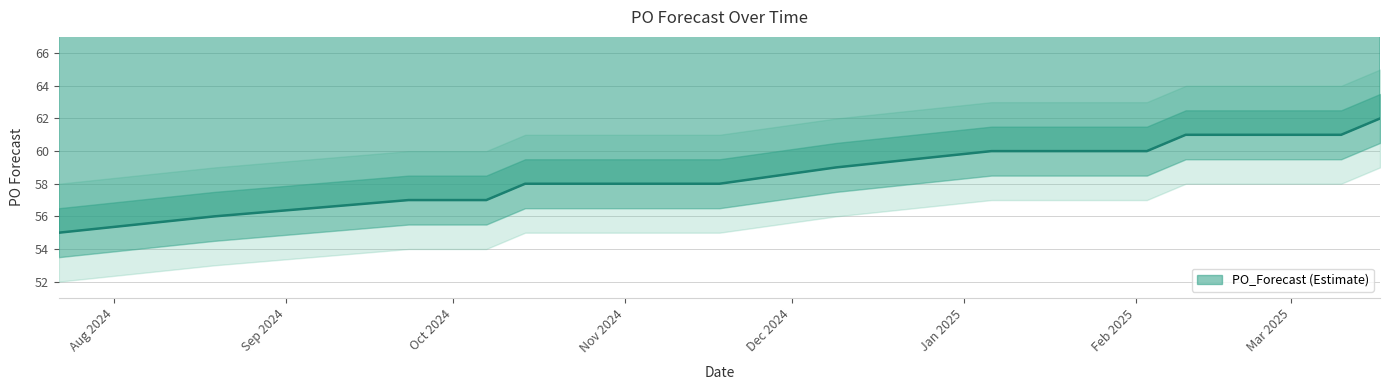

What is the difference between the maximum and second lowest values?

6